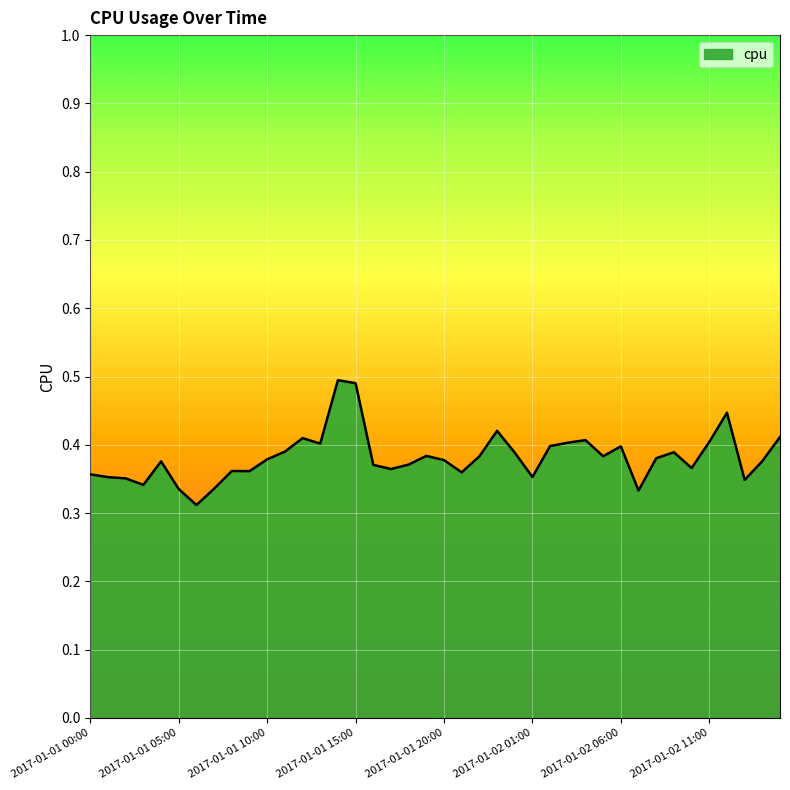

What is the difference between the second highest and minimum values?

0.2